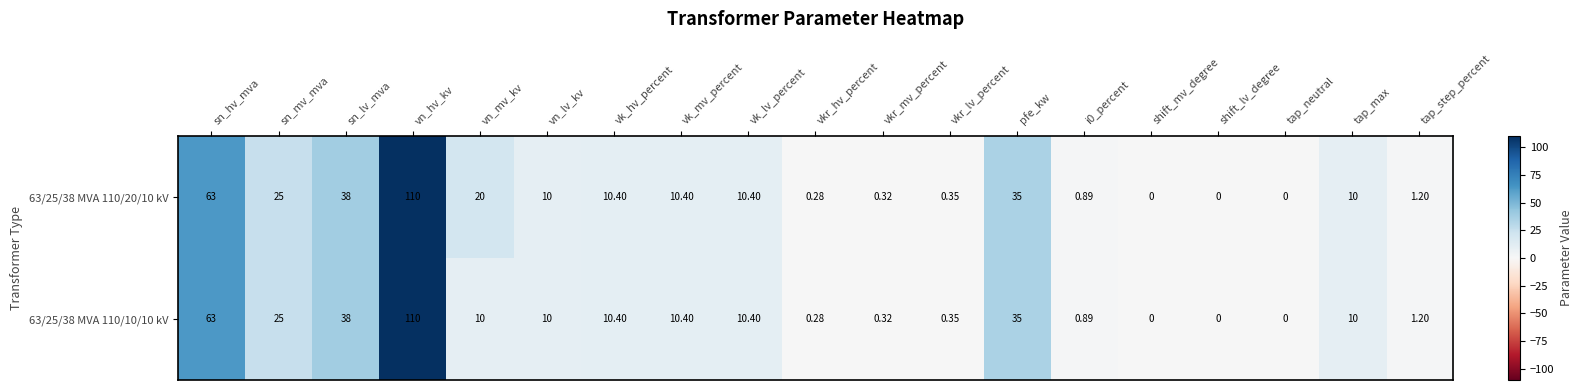

At which label is 63/25/38 MVA 110/20/10 kV closest to 55?

sn_hv_mva